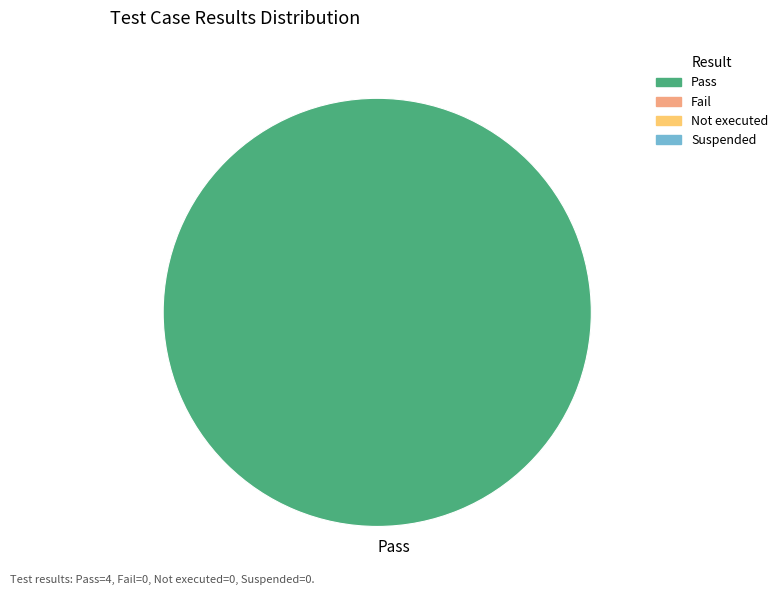

Which slice represents more than half of the pie?

Pass